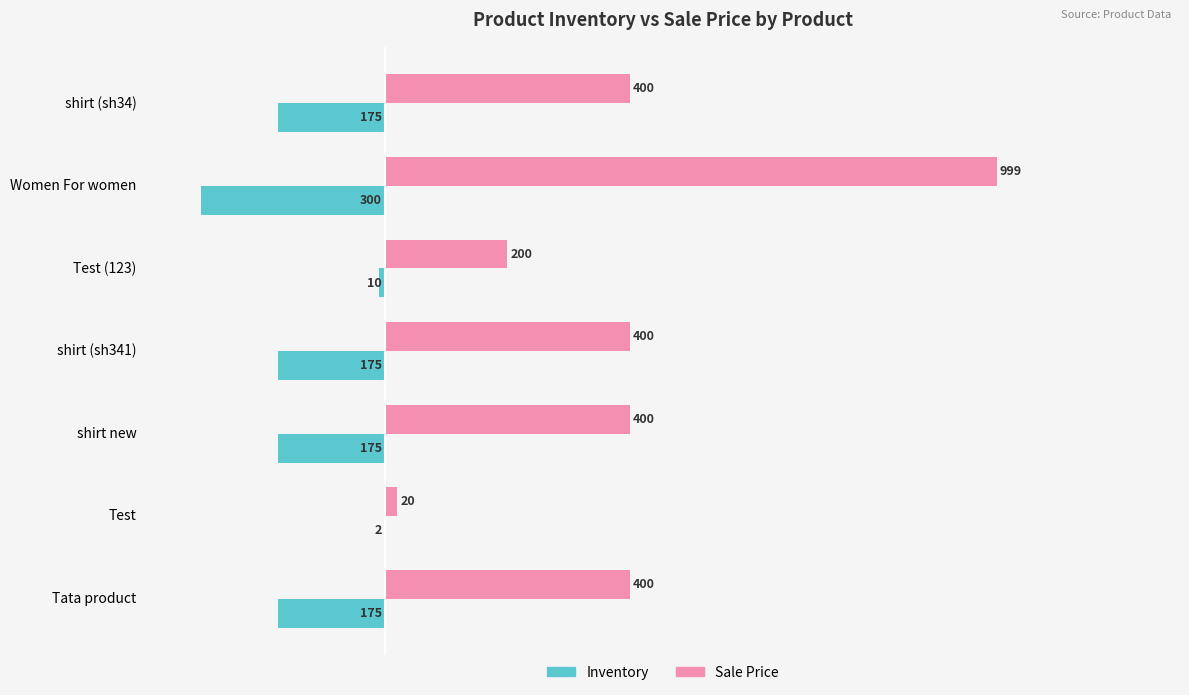

Between Women For women and Test (123), which series saw the biggest shift?

Sale Price